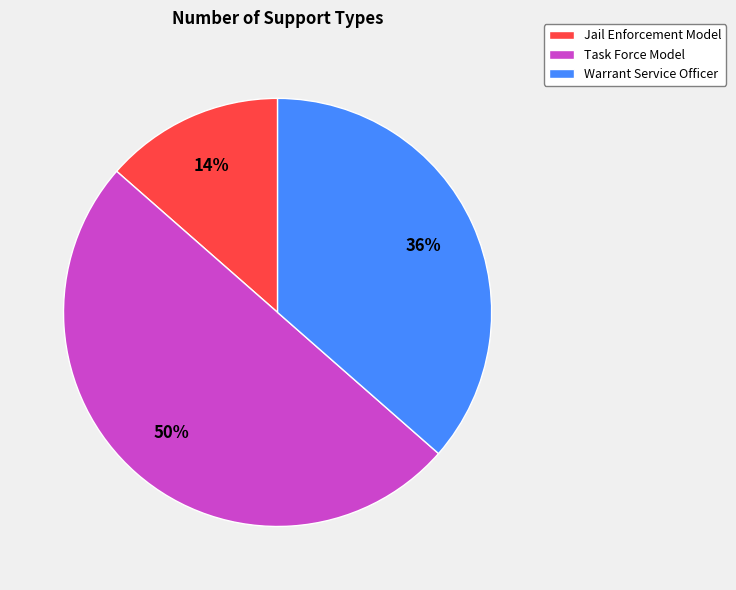

How many segments does this pie chart have?

3